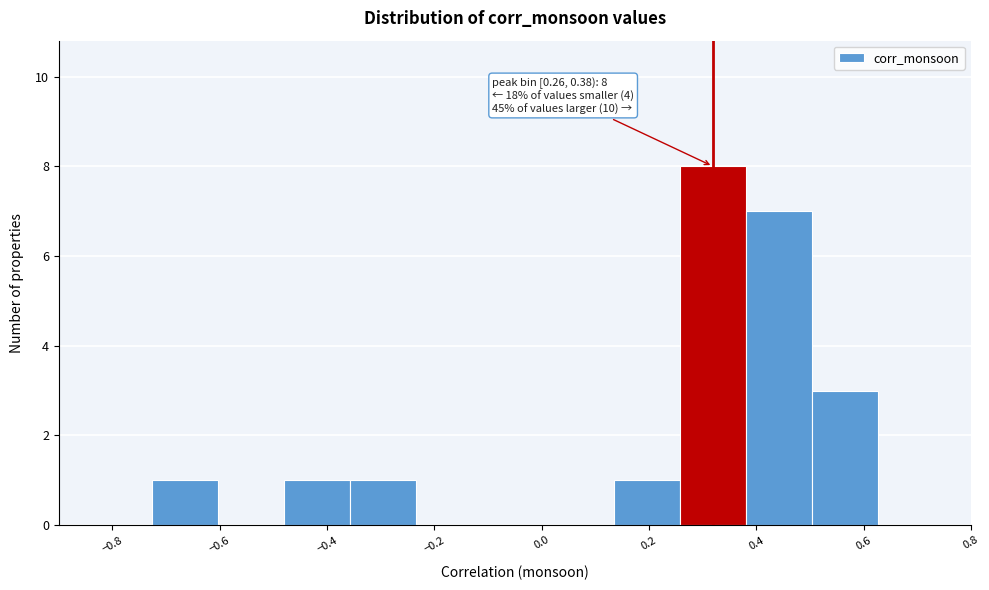

Which range on the x-axis has the tallest bar?

0.26 to 0.38